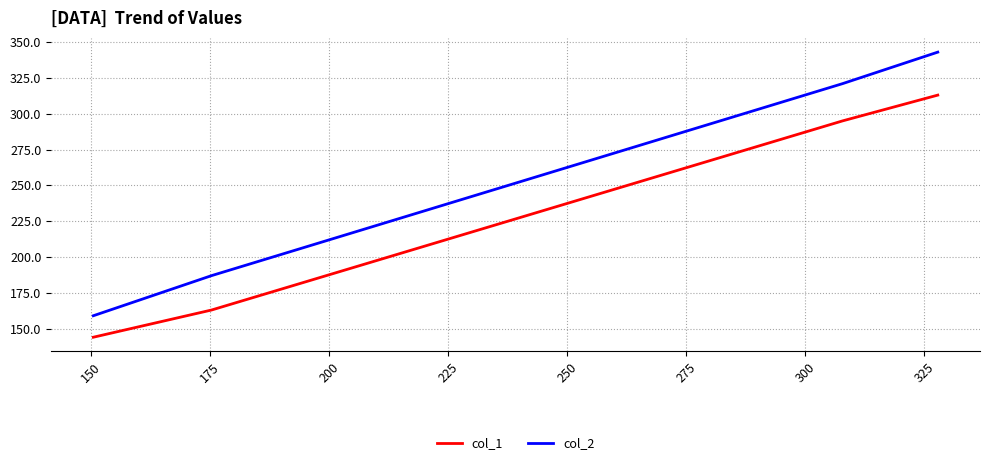

How many lines are shown in the chart?

2